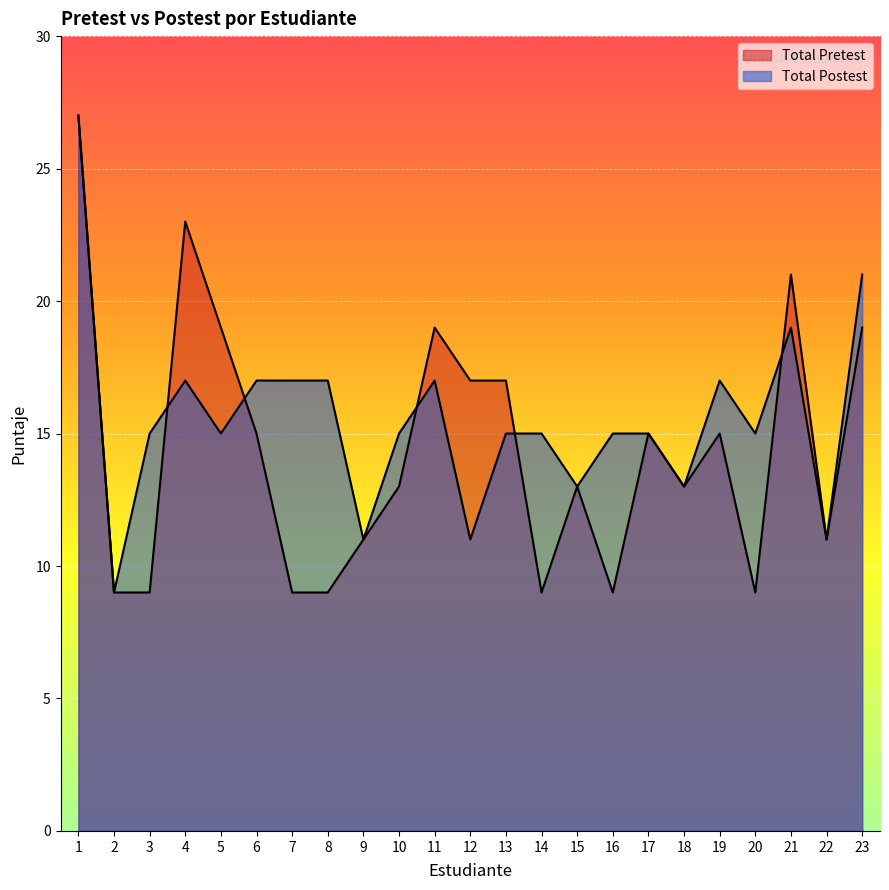

List the labels in order of Total Pretest value, largest first.

1, 4, 21, 5, 11, 23, 12, 13, 6, 17, 19, 10, 15, 18, 9, 22, 2, 3, 7, 8, 14, 16, 20